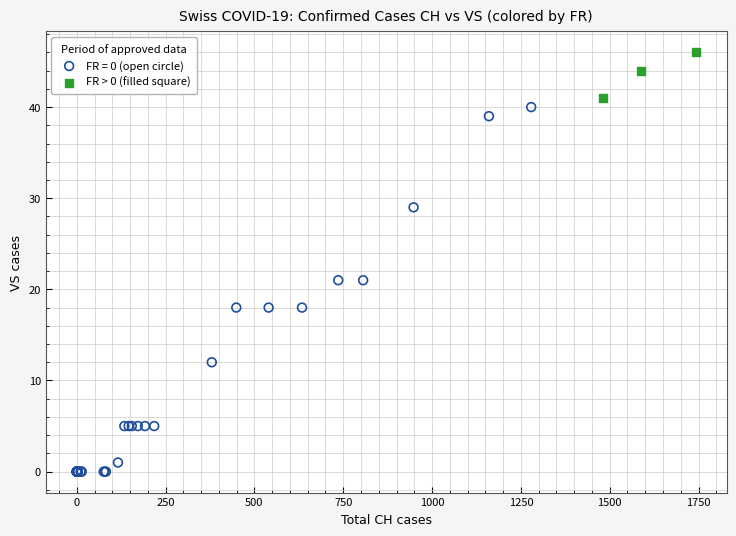

Which series has the widest spread of Y values?

FR = 0 (open circle)